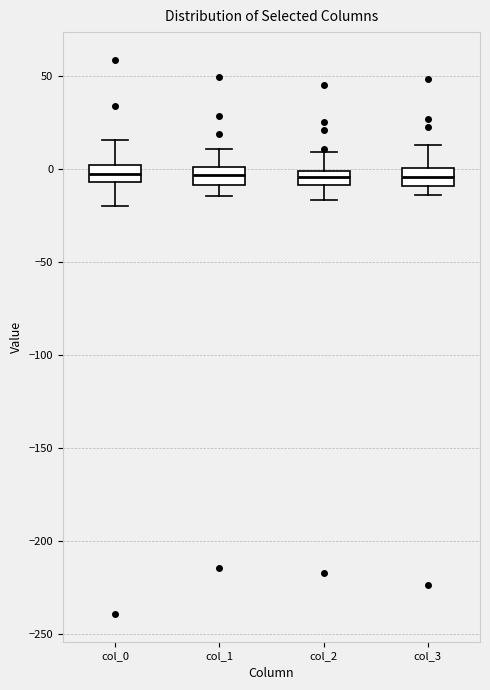

Reading left to right, transcribe this box plot: for each box, give where its median line is, the range the box spans, and where its two whiskers end, as read against the y-axis. The values are not printed on the chart, so give them approximately, as read against the axis.

col_0: median -5 (inside the box), box -5 to 0, whiskers -20 to 15
col_1: median -5, box -10 to 0, whiskers -15 to 10
col_2: median -5, box -10 to 0, whiskers -15 to 10
col_3: median -5, box -10 to 0, whiskers -15 to 15